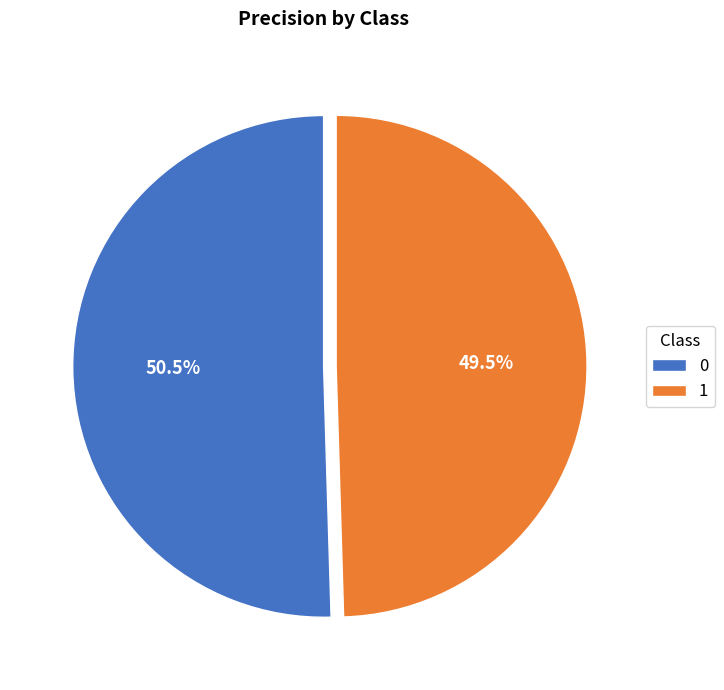

What portion of the pie excludes 1?

50.5%